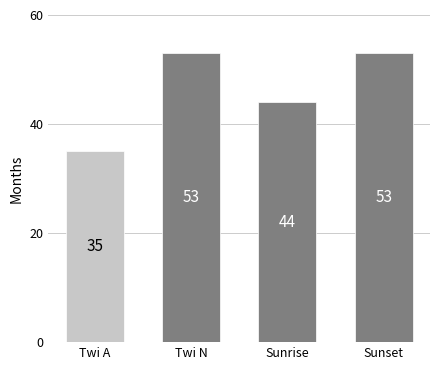

Reading right to left, extract all data points from this chart.

Sunset=53	Sunrise=44	Twi N=53	Twi A=35